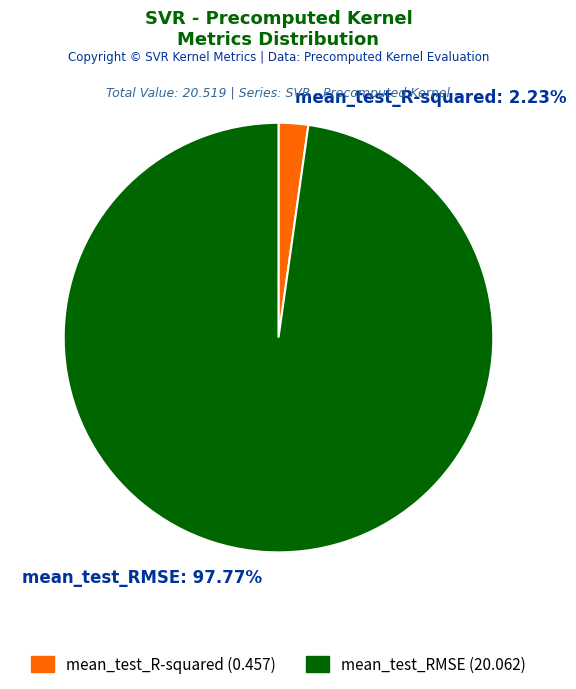

Rank the categories by value from lowest to highest.

mean_test_R-squared, mean_test_RMSE